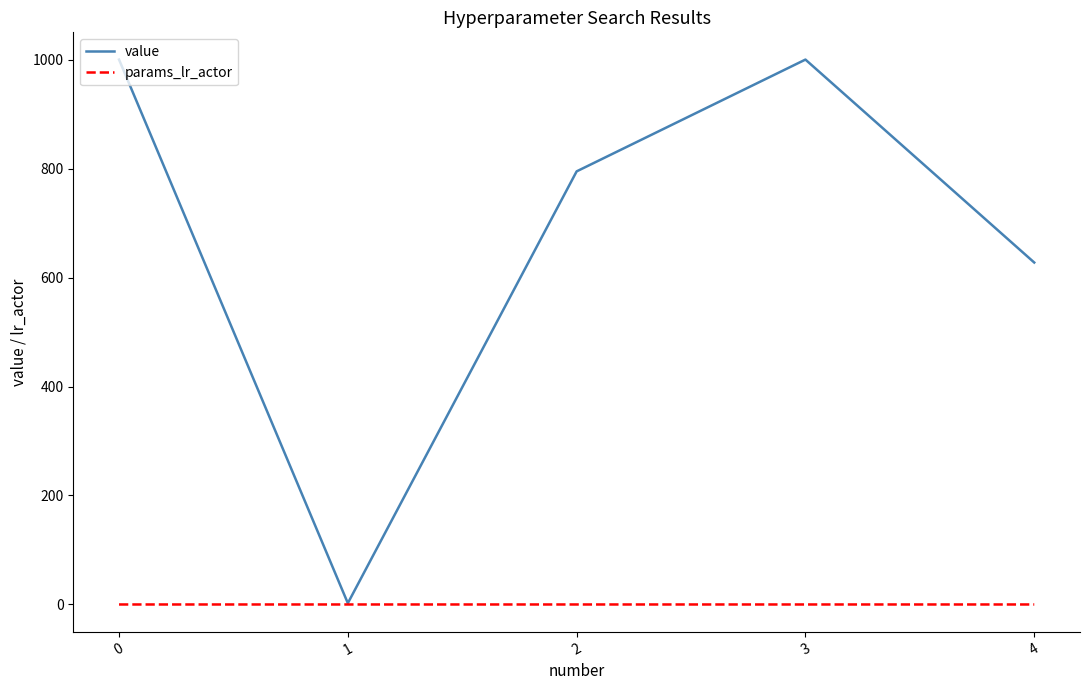

The value series shows 1000.0 at 3. True or false?

True